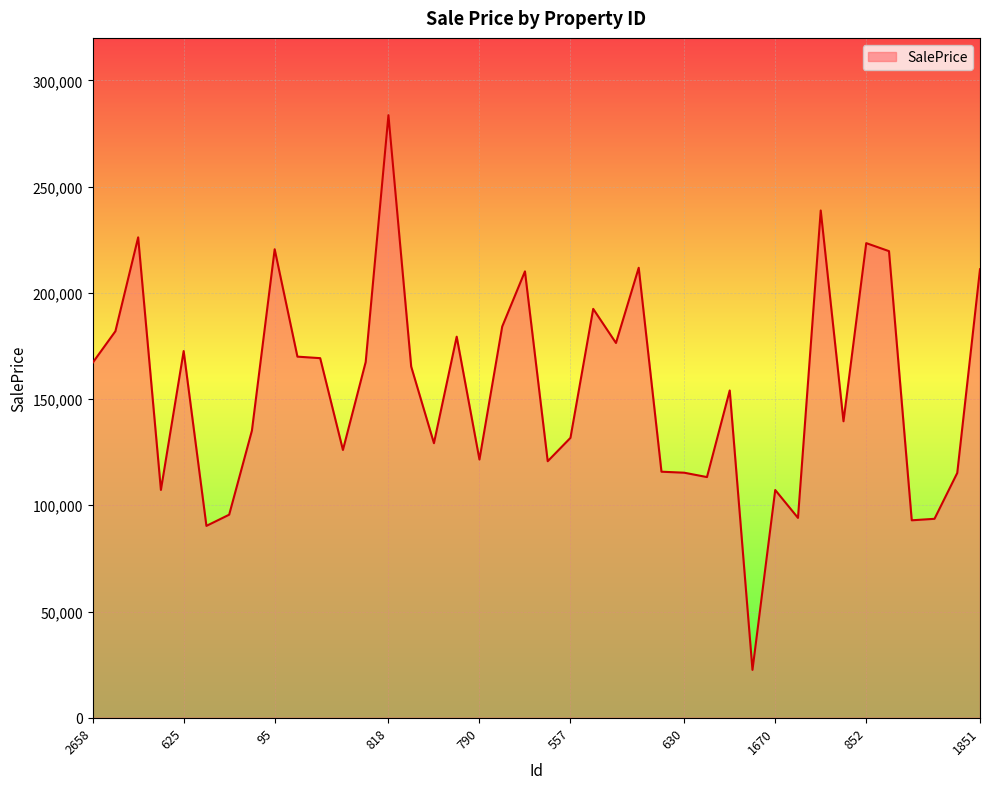

What is the difference between the maximum and second lowest values?

193312.0